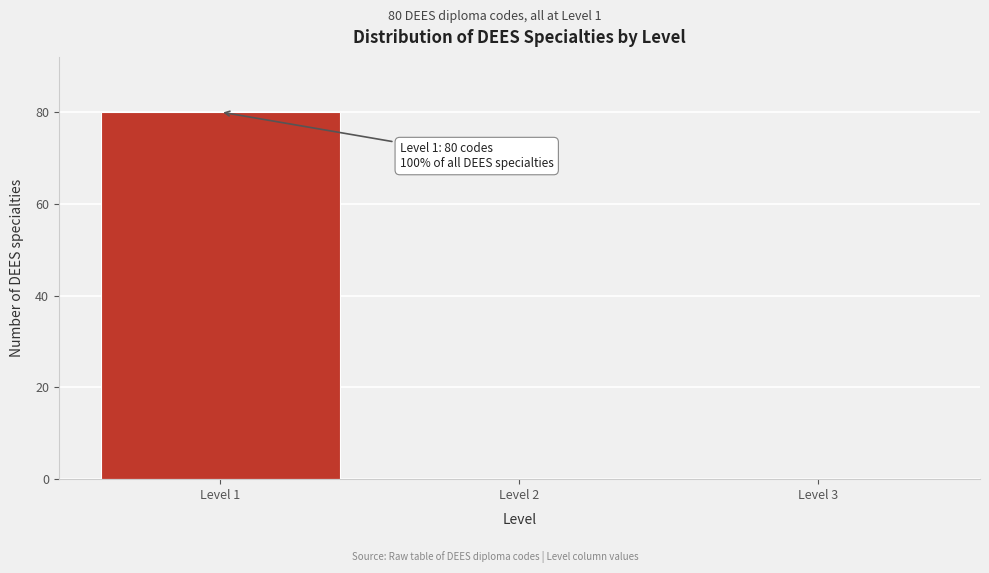

Which range on the x-axis has the tallest bar?

0.5 to 1.5